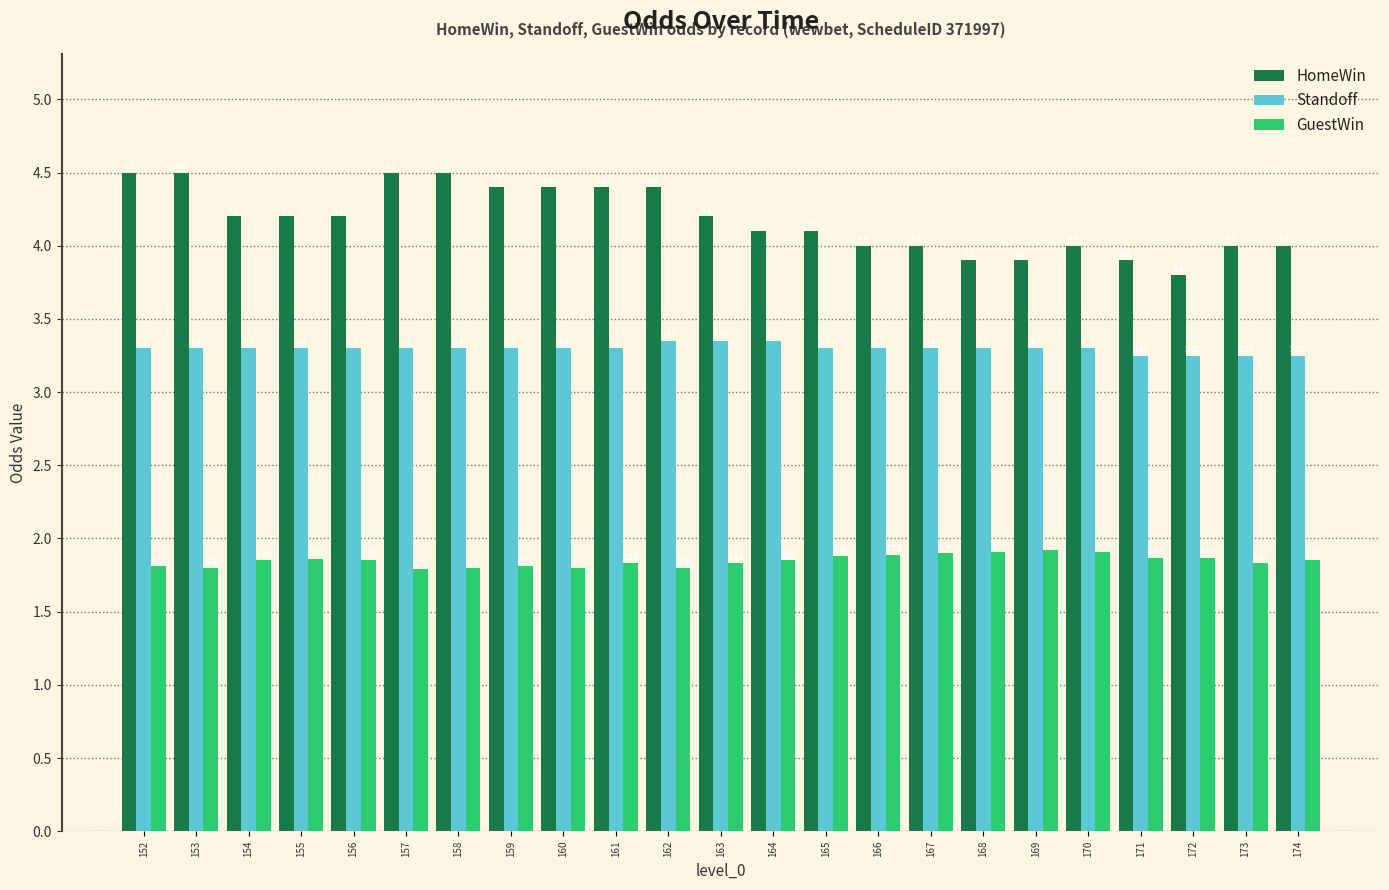

How many categories are shown in the chart?

23